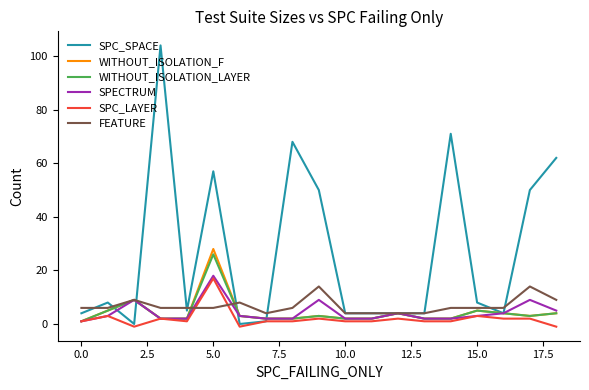

Which series has the widest spread of values?

SPC_SPACE